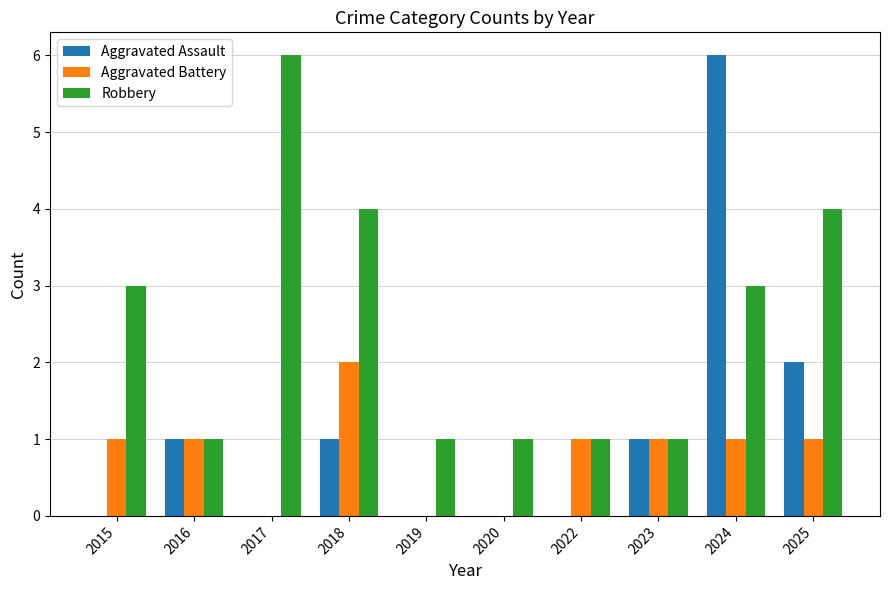

Is the value of Aggravated Battery at 2016 greater than the value of Aggravated Assault at 2022?

Yes